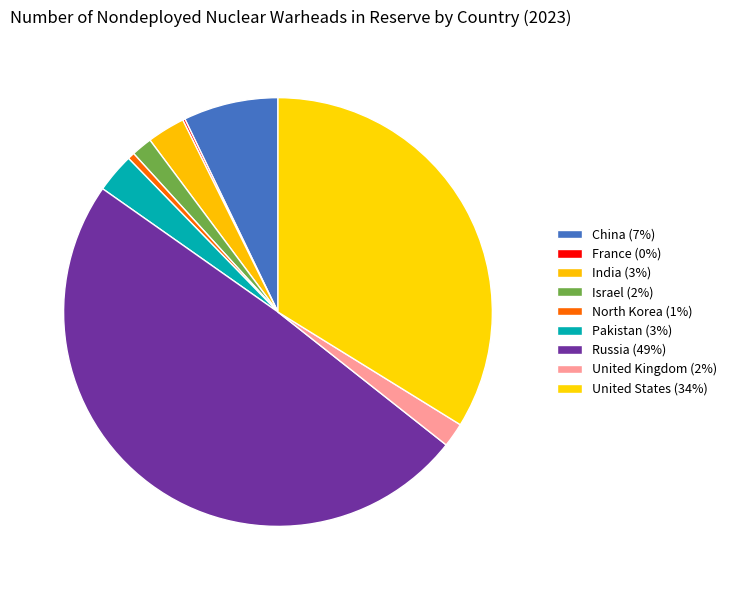

Is there any slice that represents more than half of the pie?

No